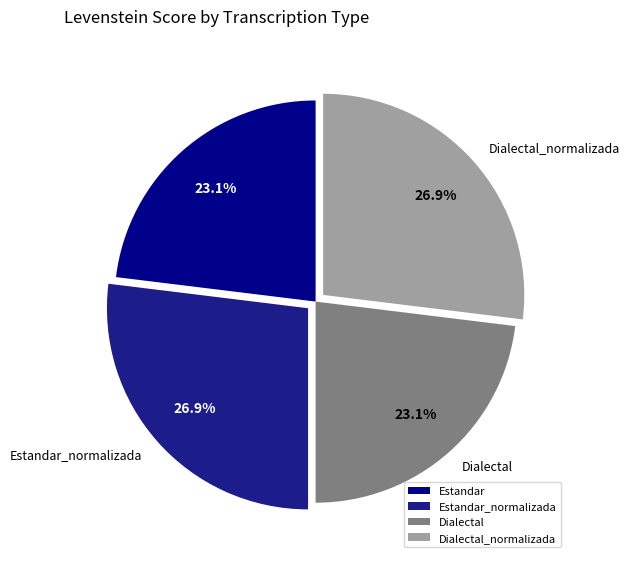

Does any single category account for the majority?

No